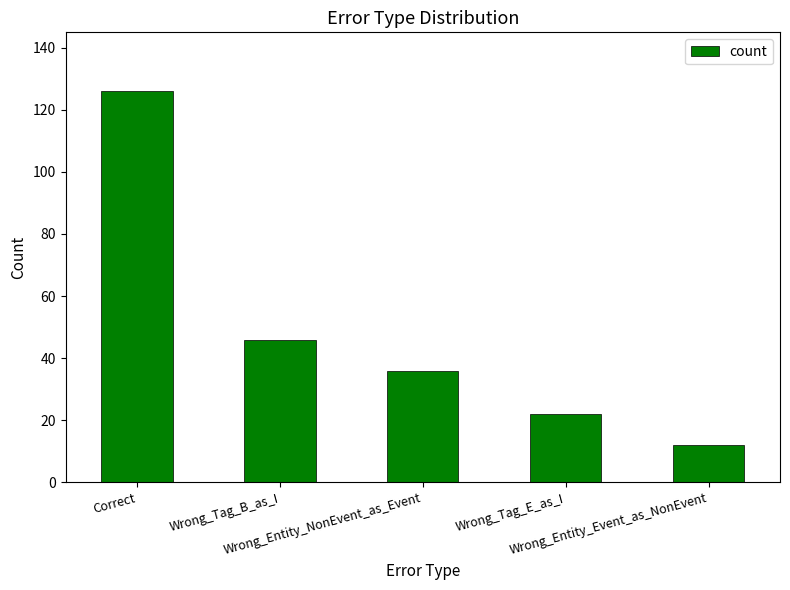

What is the difference between the values at Wrong_Tag_B_as_I and Wrong_Tag_E_as_I?

24